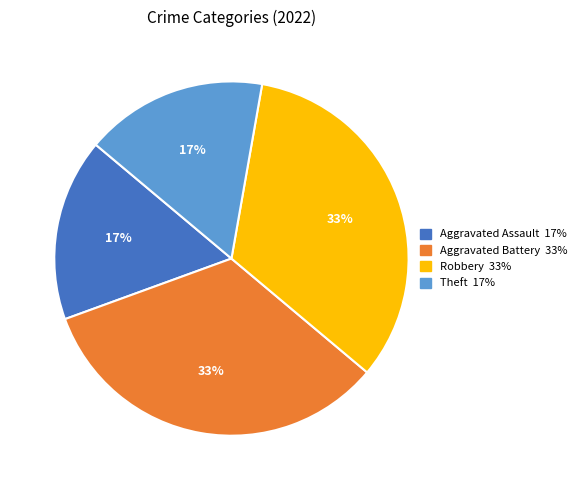

To the nearest percent, what is the average slice percentage?

25%